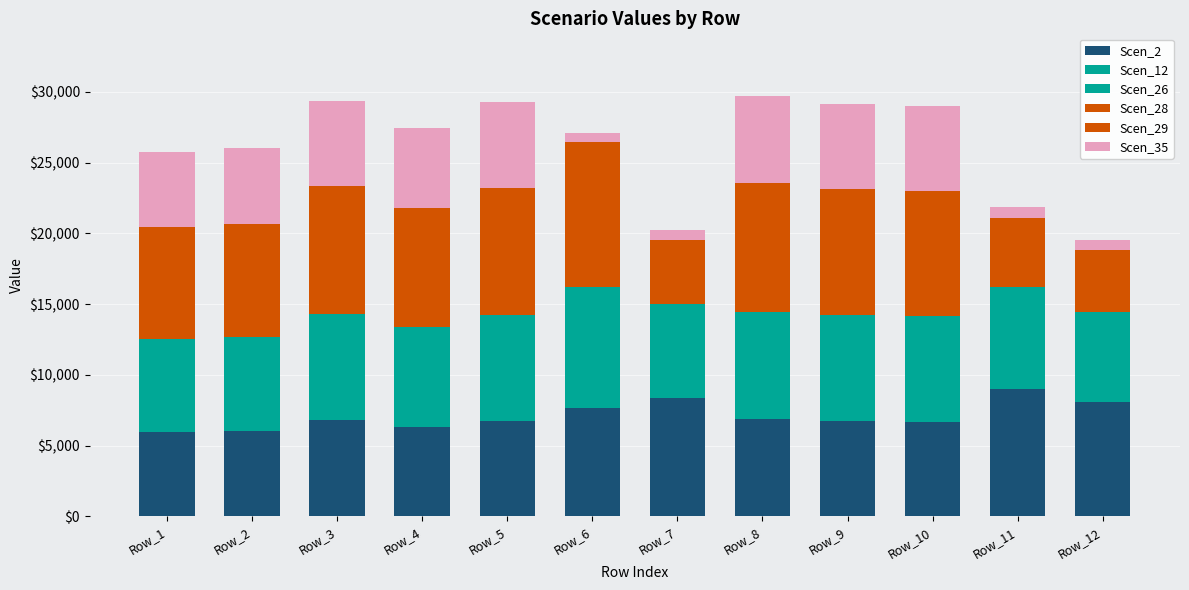

How many data points does each series have?

12